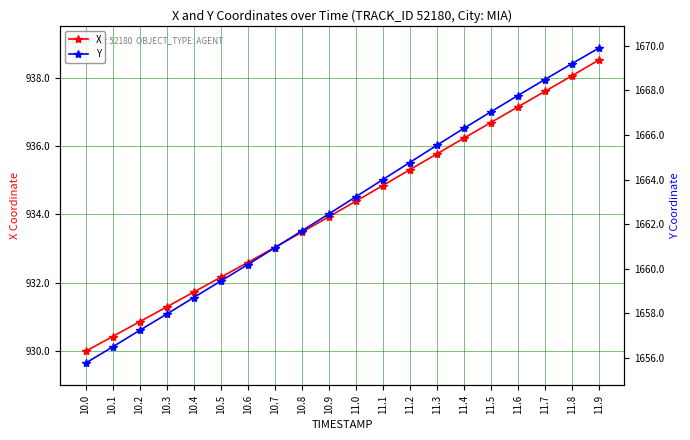

What is the maximum value shown in the chart?

1669.9